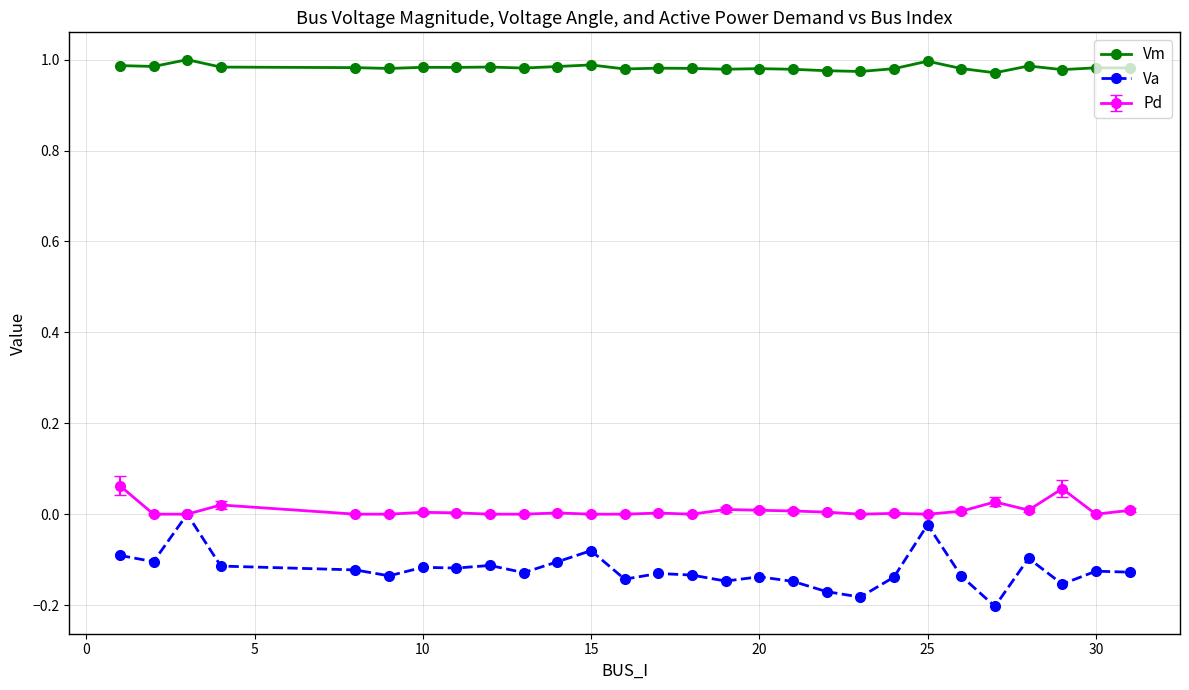

Which series has the widest spread of values?

Va